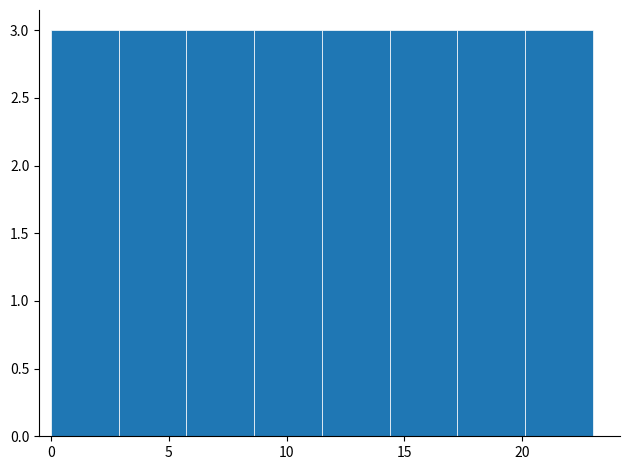

Reading left to right, transcribe this chart: for each bar, give the range it covers on the x-axis and its height. Neither the bar edges nor the heights are printed on the chart, so give them approximately, as read against the axes.

0.0 to 3.0: 3
3.0 to 6.0: 3
6.0 to 8.5: 3
8.5 to 11.5: 3
11.5 to 14.5: 3
14.5 to 17.5: 3
17.5 to 20.0: 3
20.0 to 23.0: 3